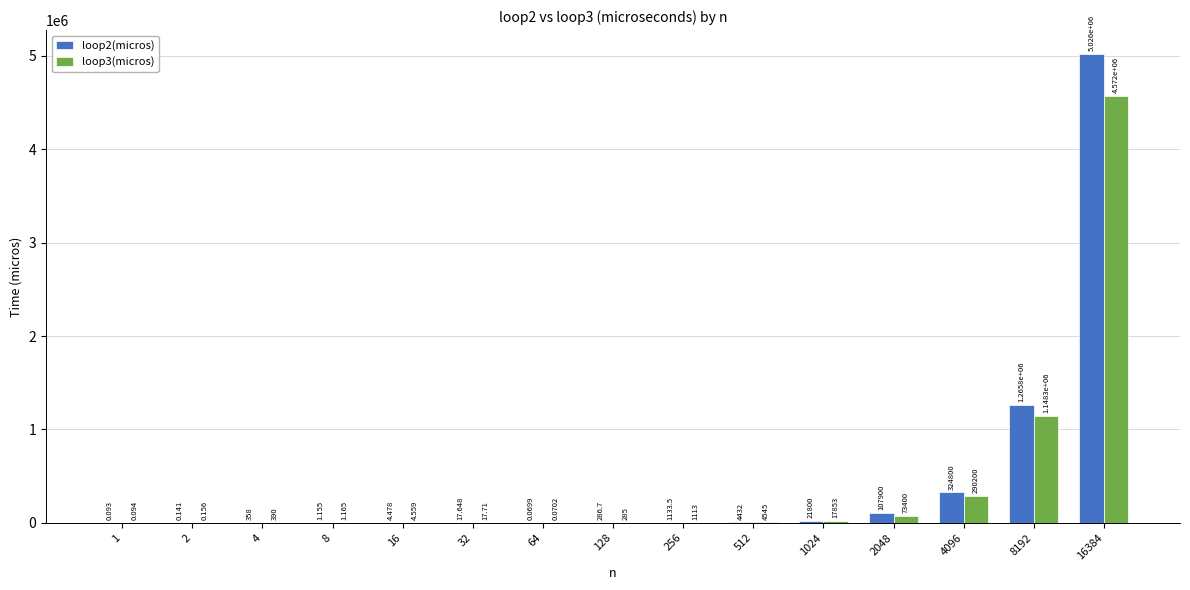

What is the sum of all loop2(micros) values?

6752533.8